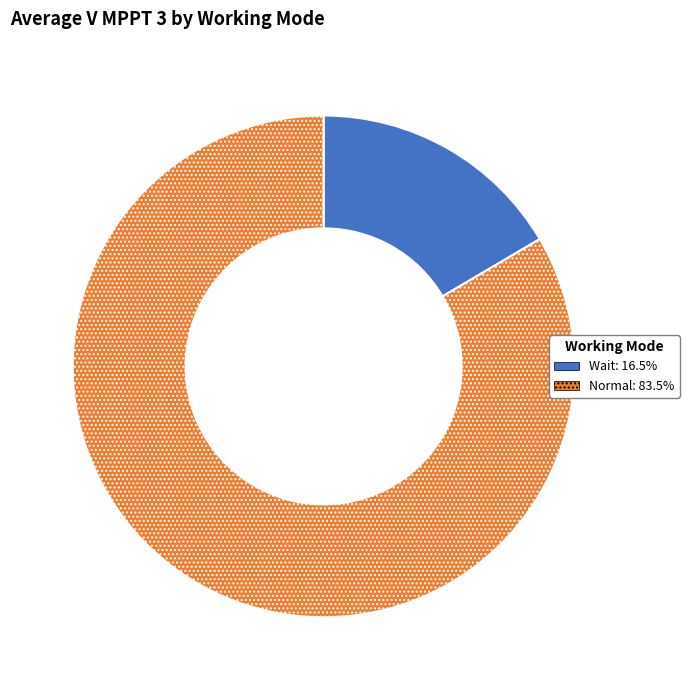

Which category has the smallest portion of the pie?

Wait